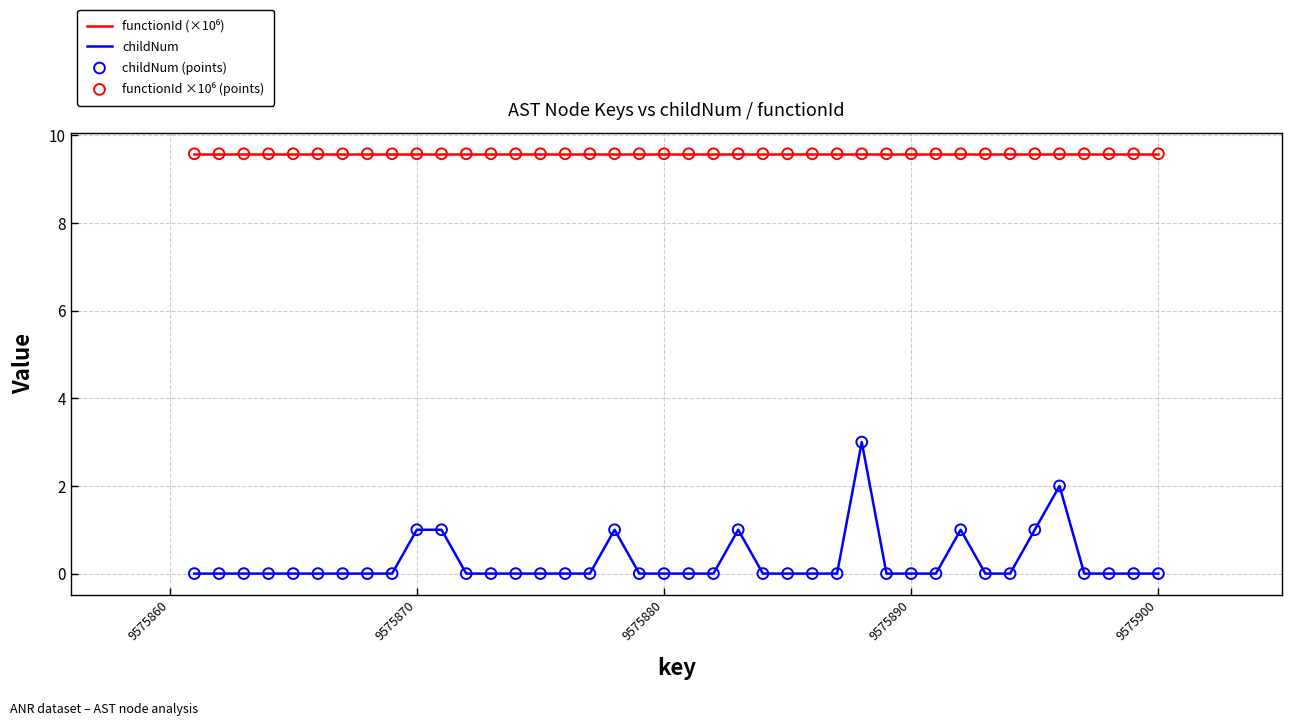

What is the difference between the maximum and minimum values in the childNum series?

3.0